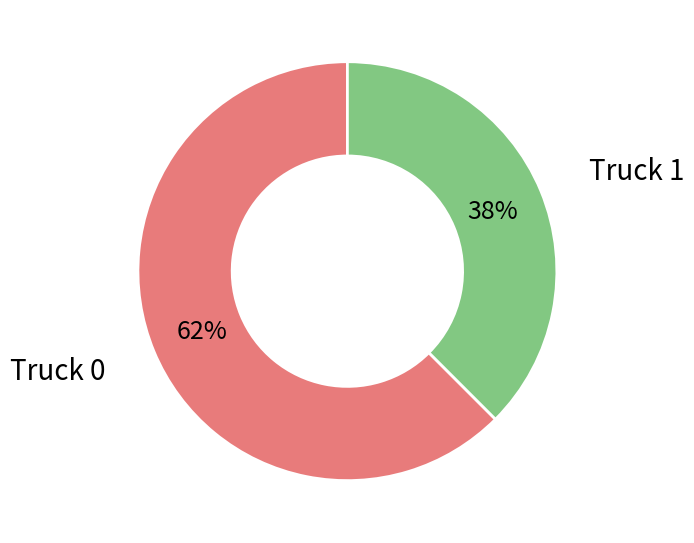

Does any single category account for the majority?

Yes